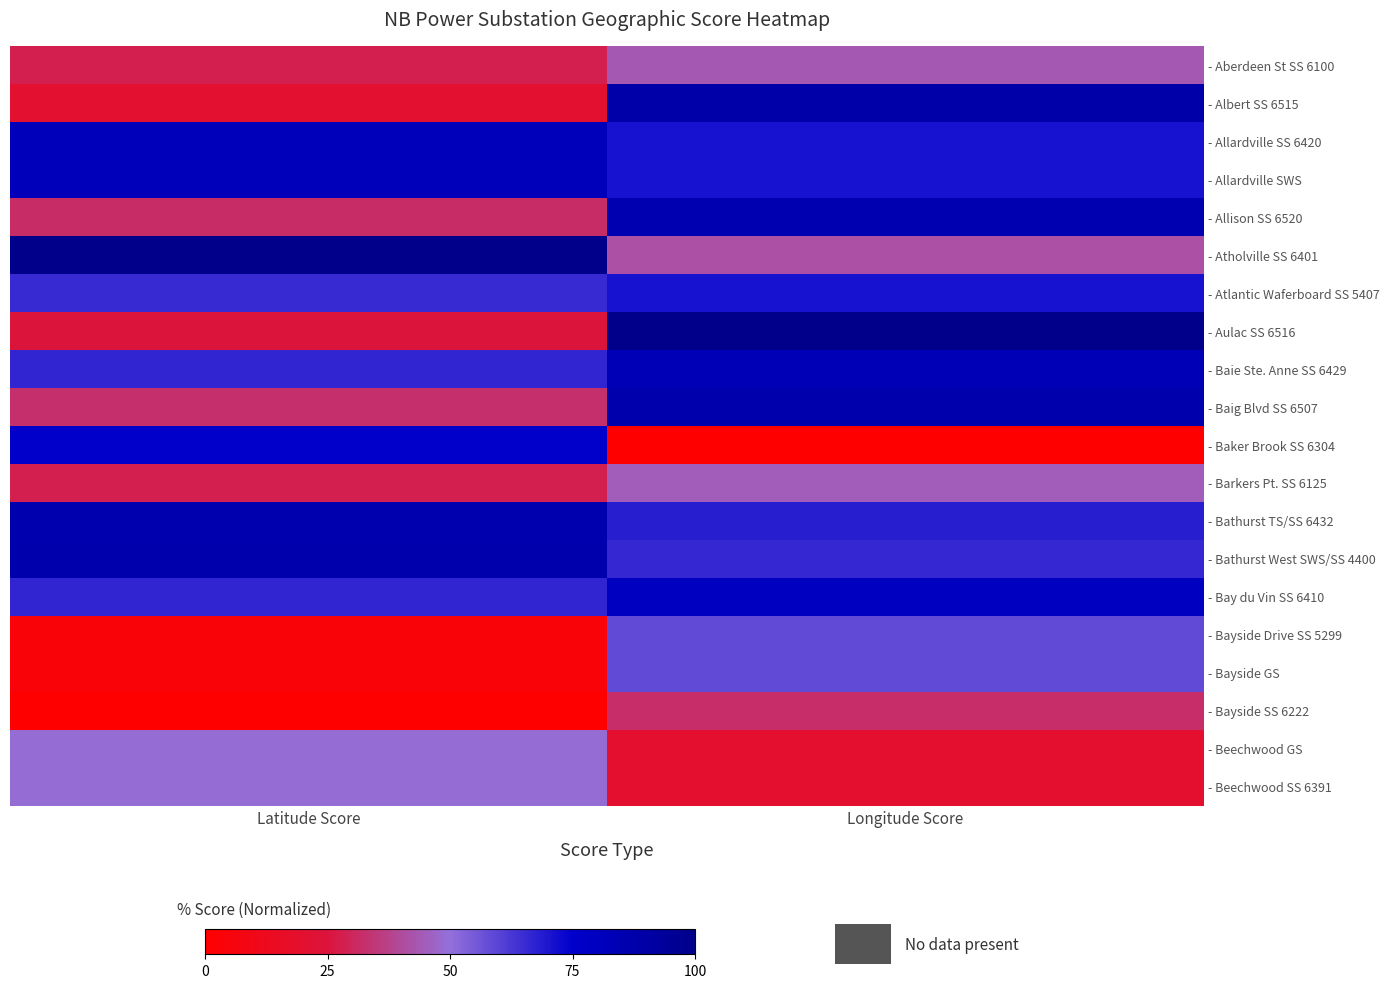

Which category has the lowest value across all series?

Longitude Score